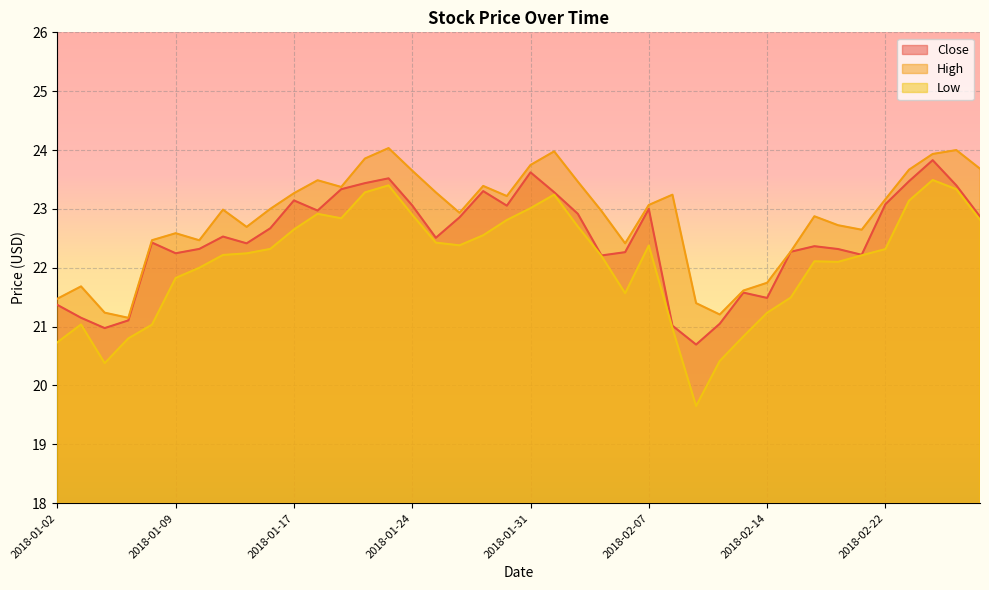

True or false: Close and High intersect in this chart.

False